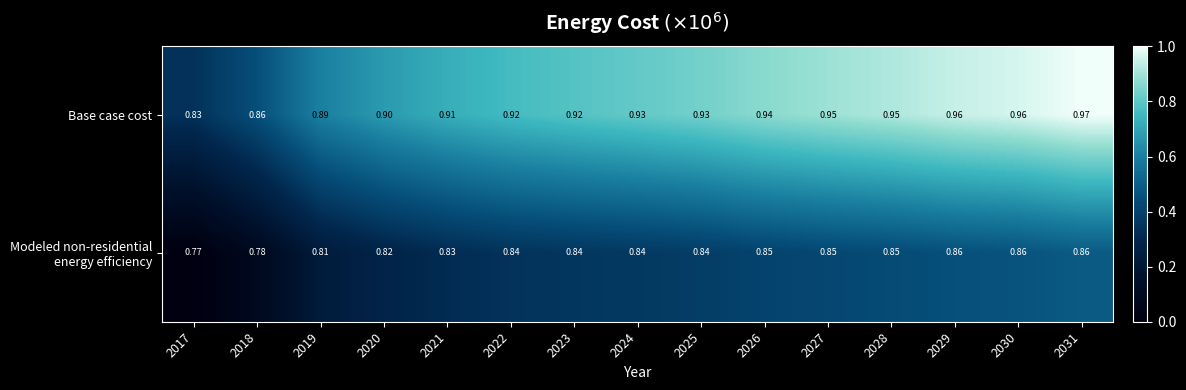

Which series has the largest total across all categories?

Base case cost